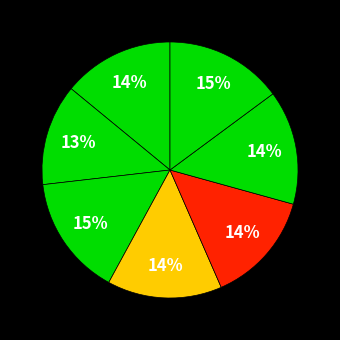

How many segments does this pie chart have?

7